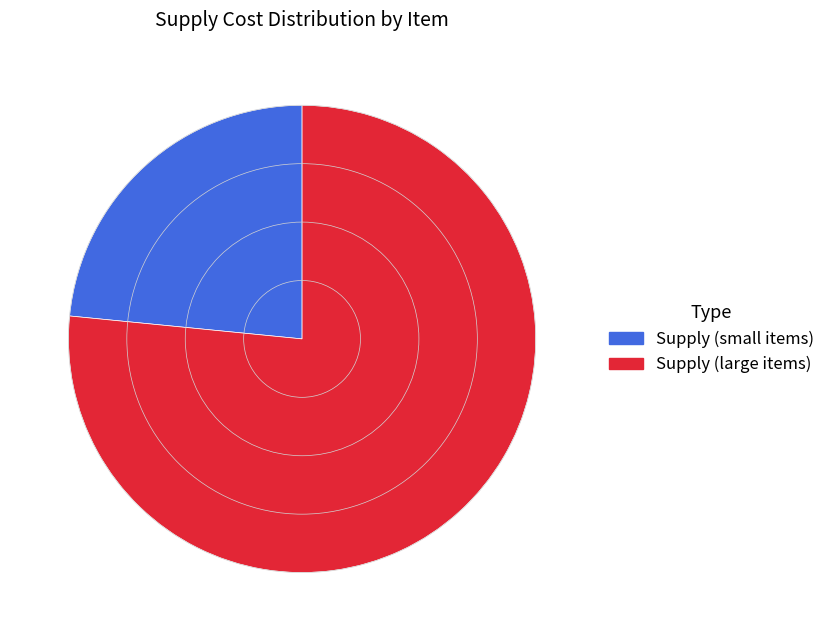

Is the sum of Supply (large items) and Supply (small items) greater than half?

Yes